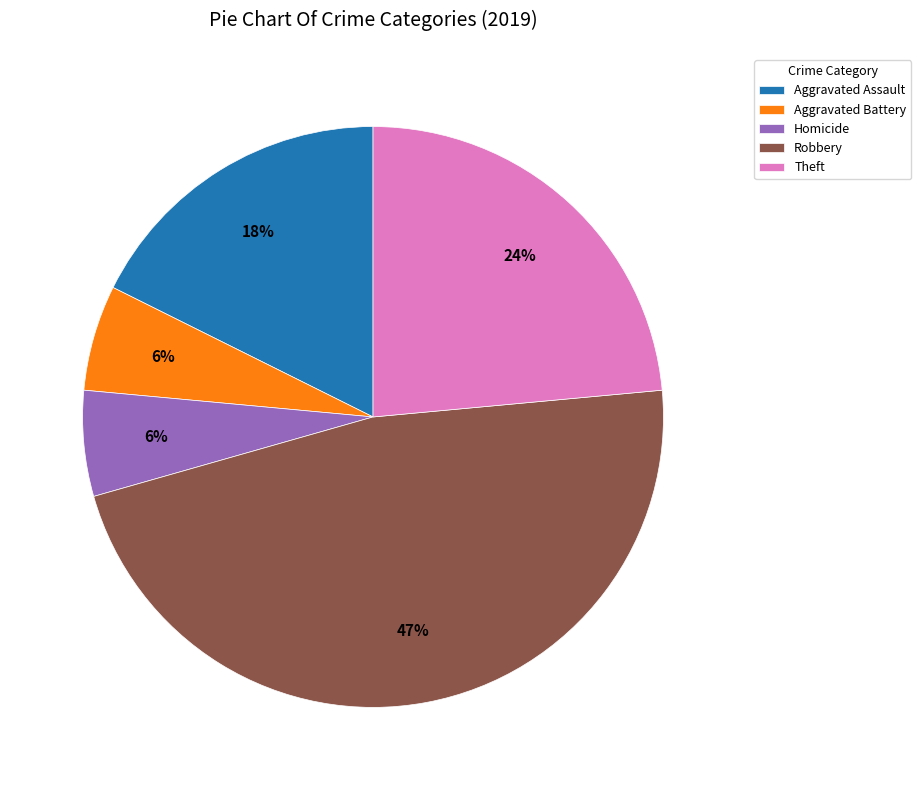

To the nearest percent, what portion does Robbery represent?

47%